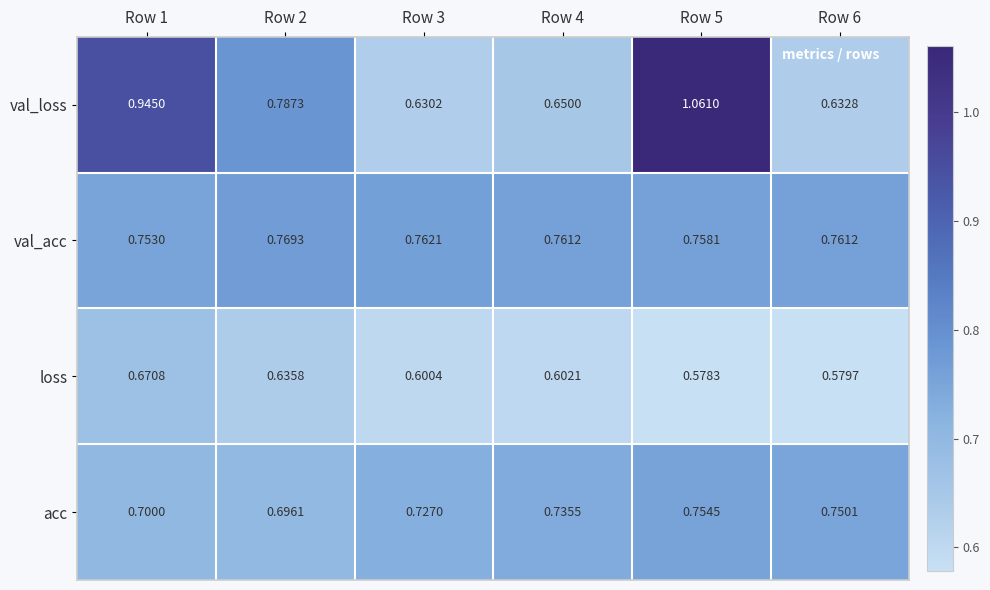

Rank the series at Row 3 from lowest to highest value.

loss, val_loss, acc, val_acc